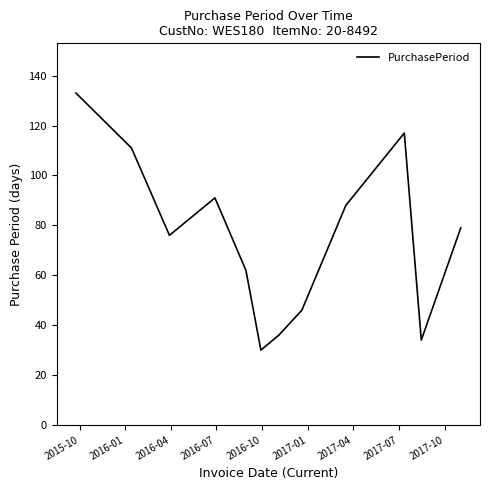

What is the minimum value shown in the chart?

30